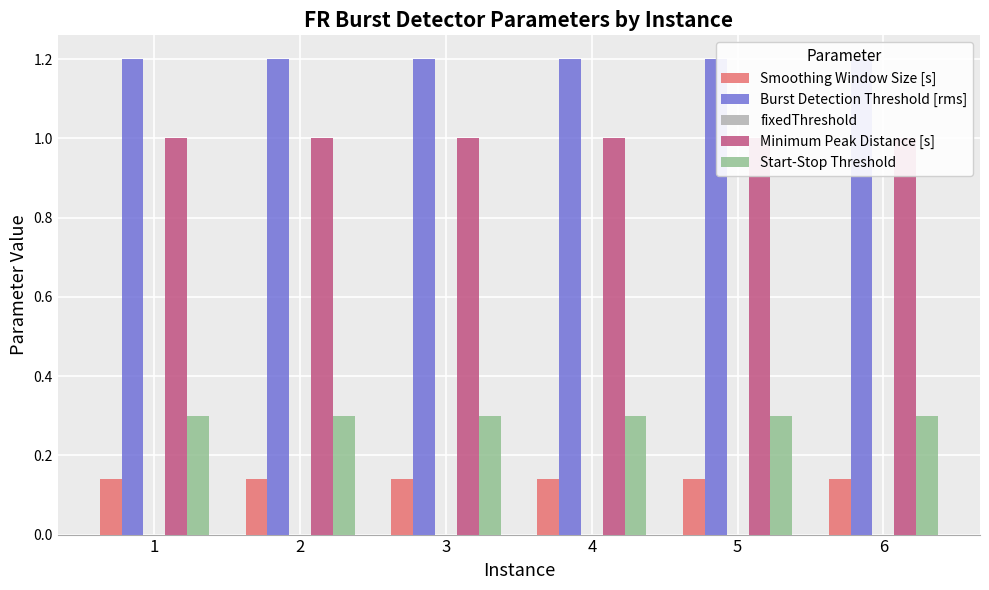

Is it true that Minimum Peak Distance [s] equals 0.3 at 5?

False